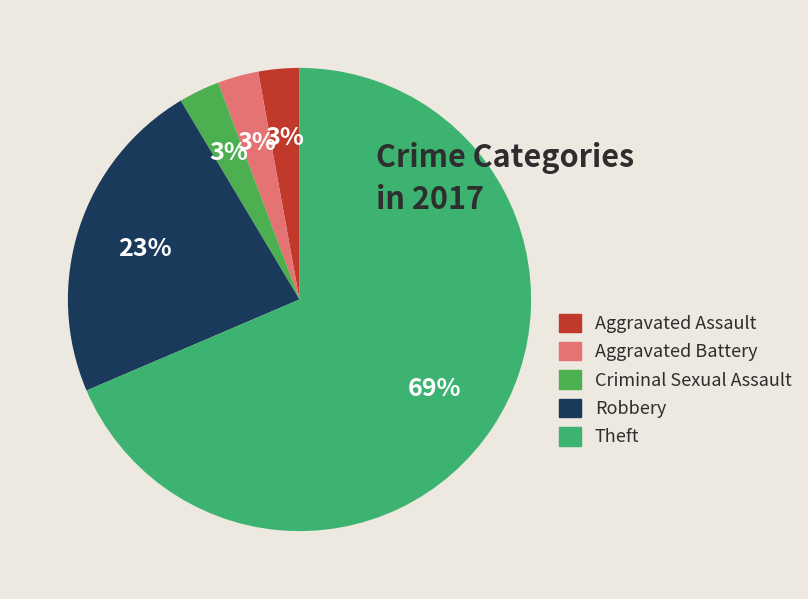

Count the number of slices in the pie.

5